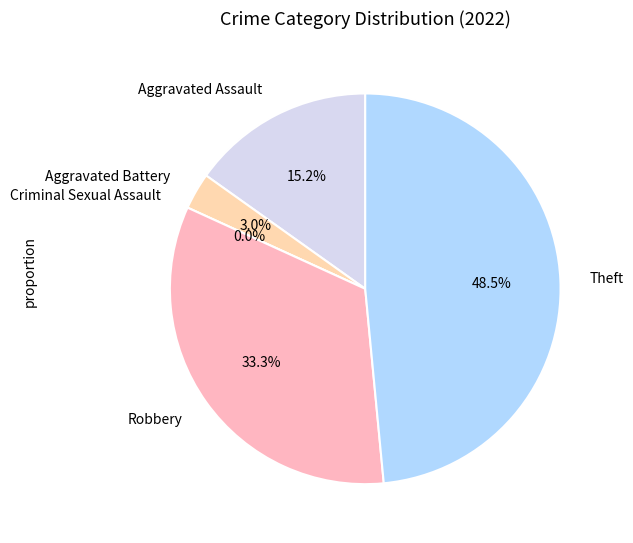

Which category has the smallest portion of the pie?

Criminal Sexual Assault